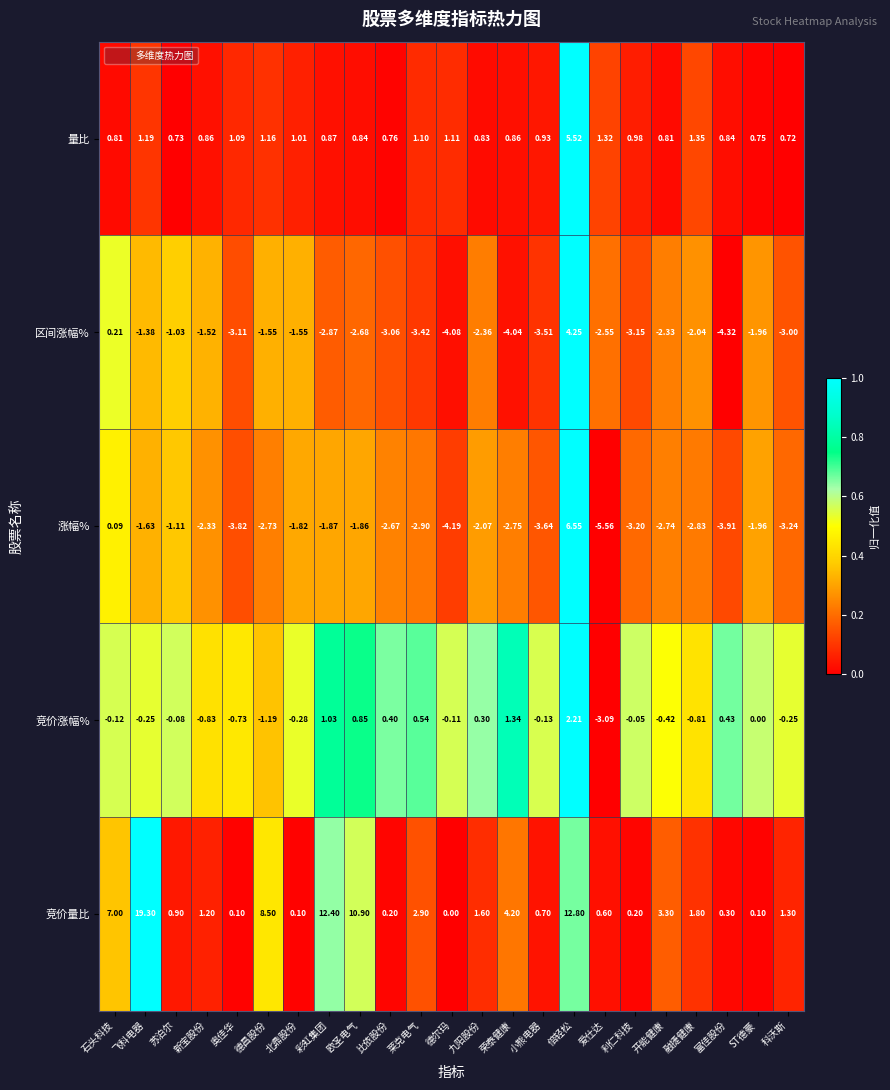

Rank the series by their maximum value, from highest to lowest.

竞价量比, 涨幅%, 量比, 区间涨幅%, 竞价涨幅%